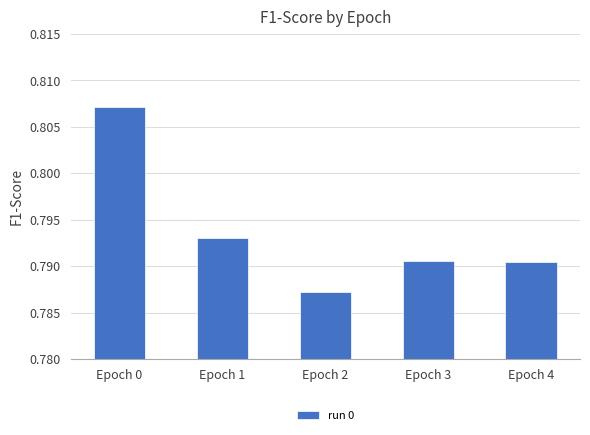

What is the sum of the values at Epoch 2 and Epoch 1?

1.6